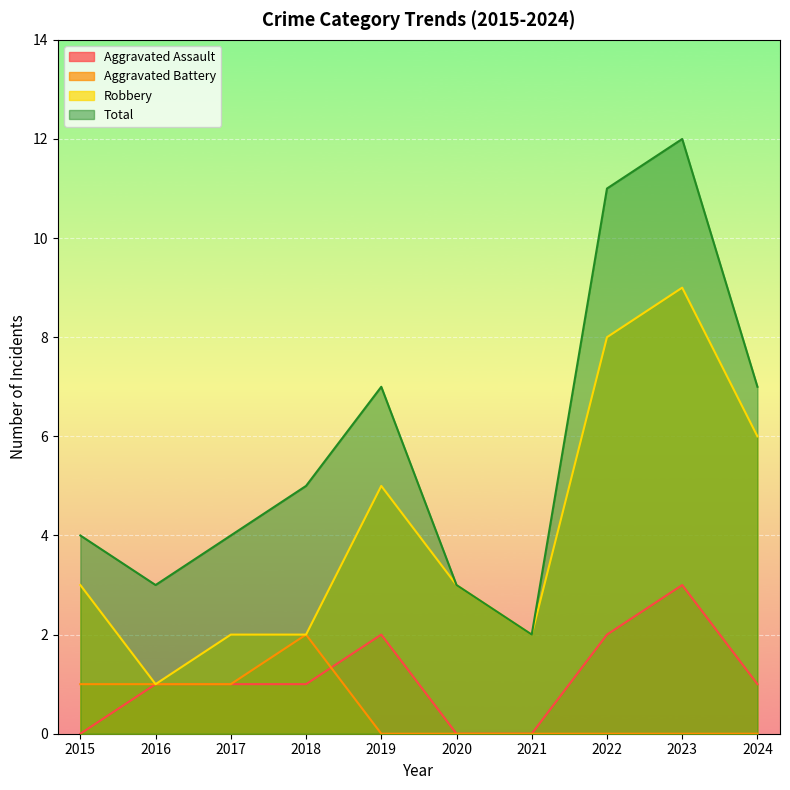

Which series has the widest spread of values?

Total